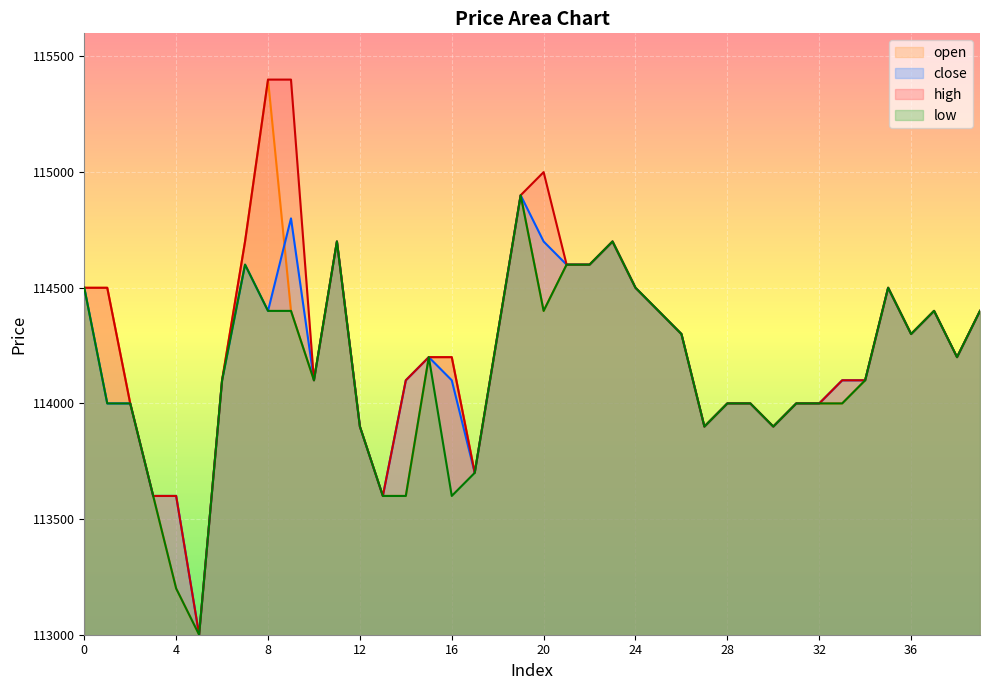

At which category does close reach its first local peak?

7